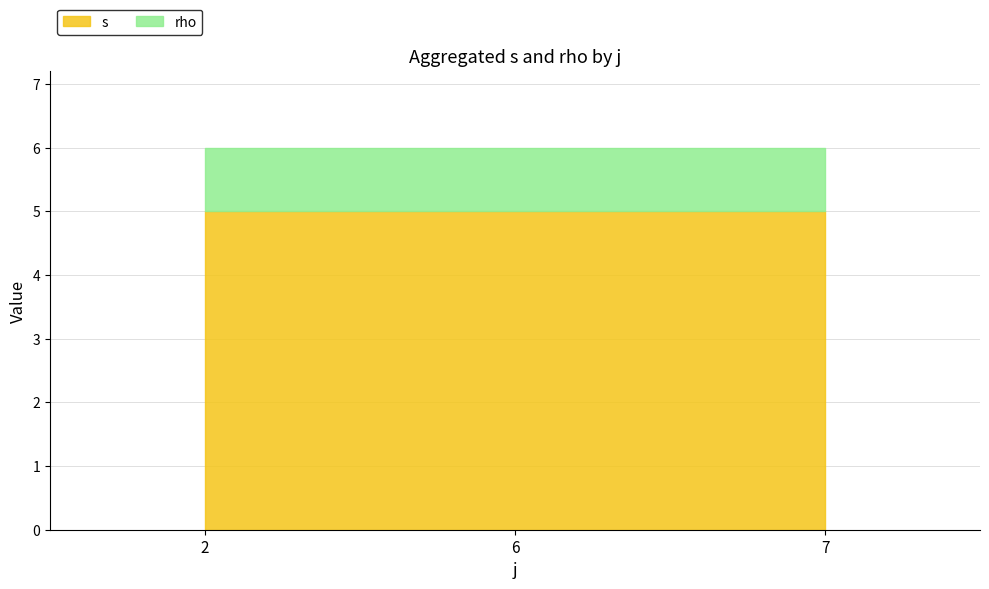

What is the sum of the s values at 6 and 7?

10